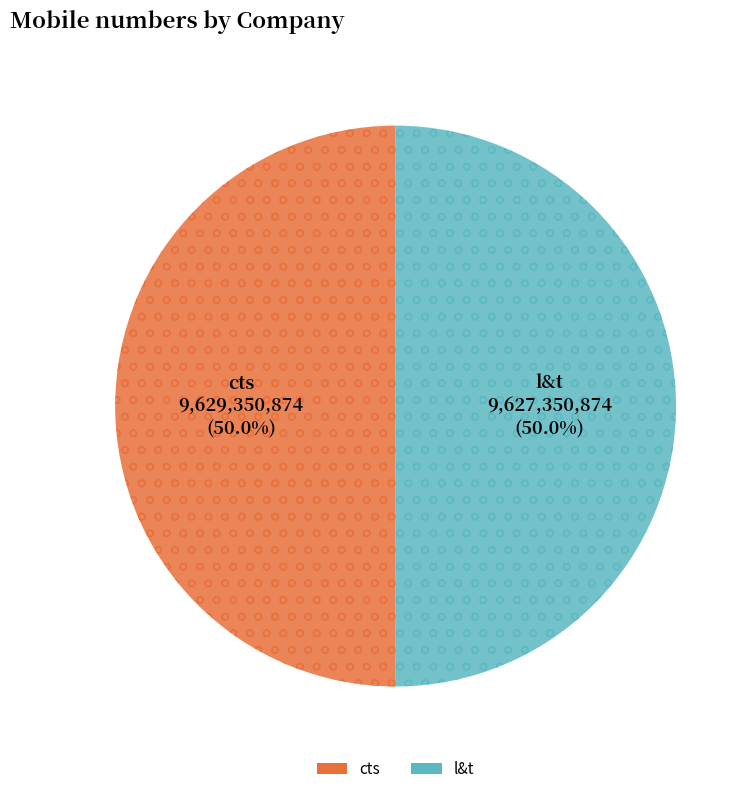

Approximately how many times larger is the value at cts compared to l&t?

1.0